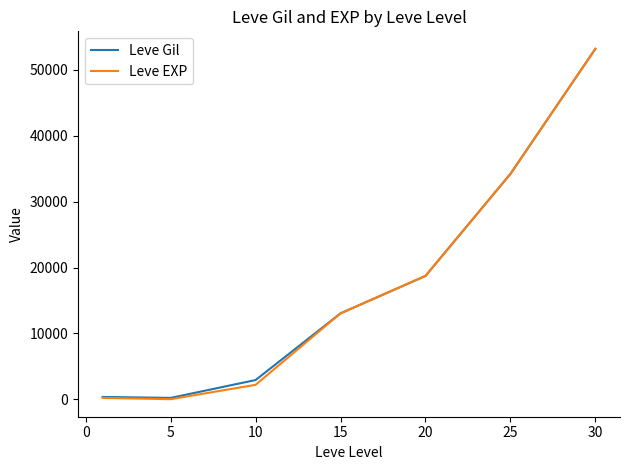

Which series has the widest spread of values?

Leve EXP